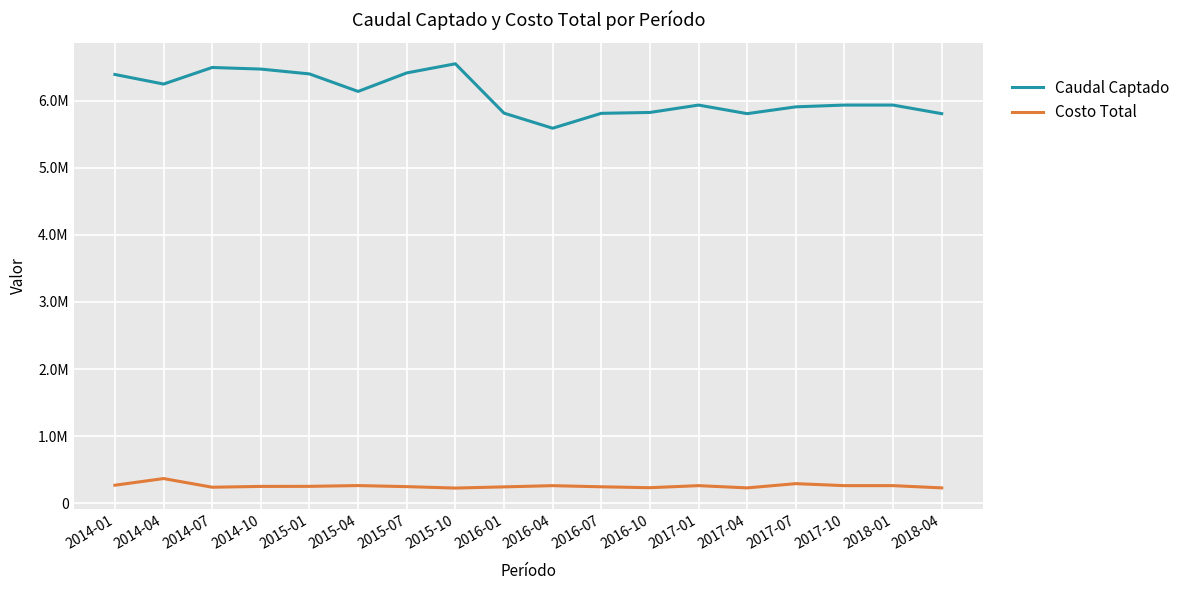

The value of Caudal Captado at 2016-10 is 3835097. True or false?

False